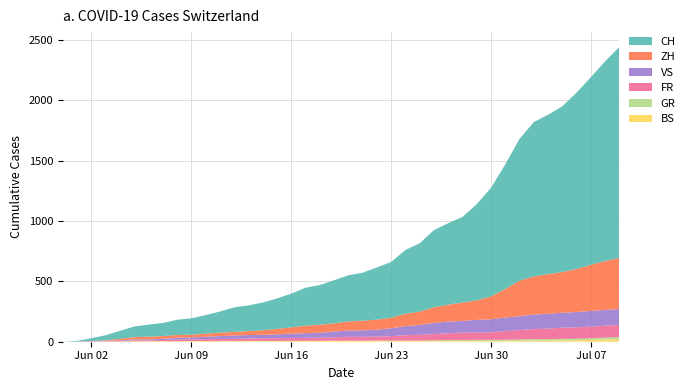

Reading left to right, what are all the values shown in this chart?

BS: 0=0	1=0	2=0	3=1	4=1	5=4	6=4	7=4	8=4	9=5	10=5	11=5	12=5	13=5	14=5	15=5	16=5	17=6	18=6	19=7	20=7	21=7	22=7	23=7	24=7	25=7	26=7	27=7	28=7	29=7	30=7	31=7	32=8	33=10	34=11	35=12	36=12	37=15	38=18	39=21
FR: 0=0	1=0	2=2	3=3	4=5	5=7	6=7	7=9	8=13	9=13	10=15	11=16	12=16	13=20	14=22	15=22	16=23	17=24	18=26	19=27	20=32	21=32	22=32	23=36	24=44	25=47	26=52	27=56	28=61	29=61	30=61	31=72	32=79	33=84	34=87	35=92	36=94	37=96	38=99	39=100
GR: 0=0	1=0	2=0	3=1	4=1	5=1	6=1	7=1	8=1	9=1	10=1	11=2	12=2	13=2	14=2	15=2	16=2	17=2	18=2	19=2	20=2	21=2	22=3	23=3	24=3	25=3	26=5	27=7	28=7	29=8	30=9	31=9	32=10	33=11	34=11	35=12	36=13	37=14	38=16	39=18
VS: 0=0	1=1	2=2	3=2	4=4	5=7	6=7	7=10	8=15	9=16	10=20	11=24	12=28	13=28	14=28	15=32	16=37	17=39	18=40	19=48	20=52	21=53	22=58	23=65	24=75	25=82	26=92	27=96	28=97	29=105	30=109	31=112	32=115	33=120	34=122	35=124	36=127	37=130	38=130	39=132
ZH: 0=0	1=0	2=2	3=5	4=13	5=19	6=23	7=23	8=23	9=23	10=26	11=28	12=30	13=33	14=38	15=45	16=52	17=62	18=67	19=68	20=75	21=80	22=83	23=87	24=103	25=110	26=129	27=141	28=152	29=161	30=189	31=237	32=293	33=316	34=329	35=337	36=356	37=382	38=405	39=424
CH: 0=0	1=6	2=23	3=42	4=66	5=88	6=100	7=108	8=126	9=136	10=153	11=175	12=203	13=213	14=229	15=252	16=279	17=314	18=328	19=357	20=382	21=397	22=432	23=462	24=527	25=566	26=639	27=674	28=709	29=797	30=899	31=1031	32=1175	33=1277	34=1319	35=1372	36=1461	37=1553	38=1654	39=1746